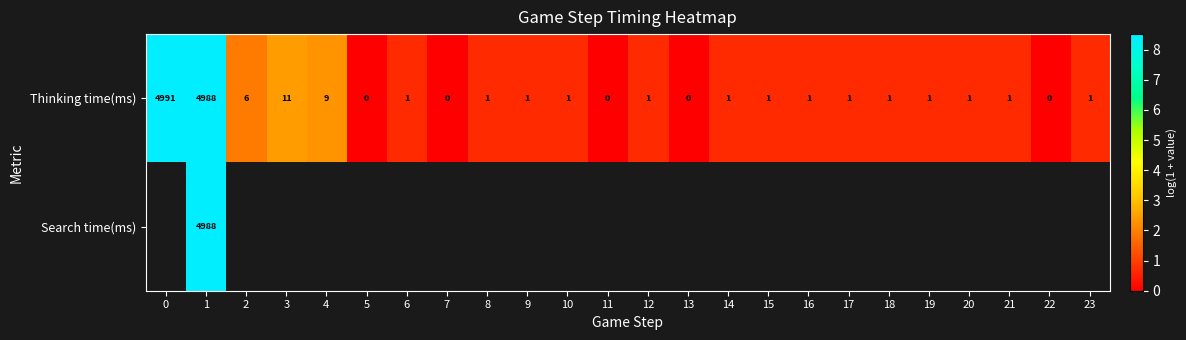

Which series has the widest spread of values?

row_0